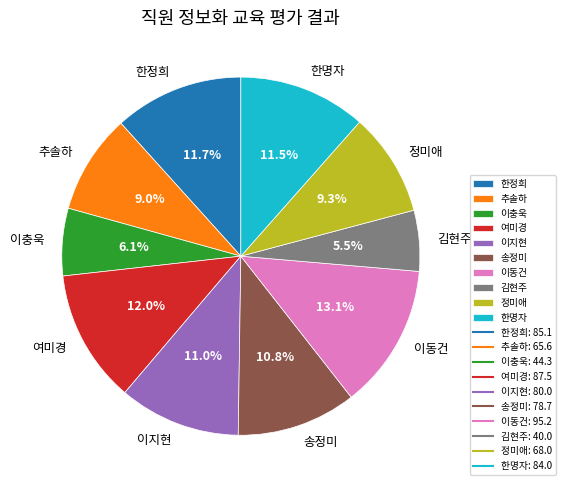

Between 김현주 and 한명자, which is larger?

한명자